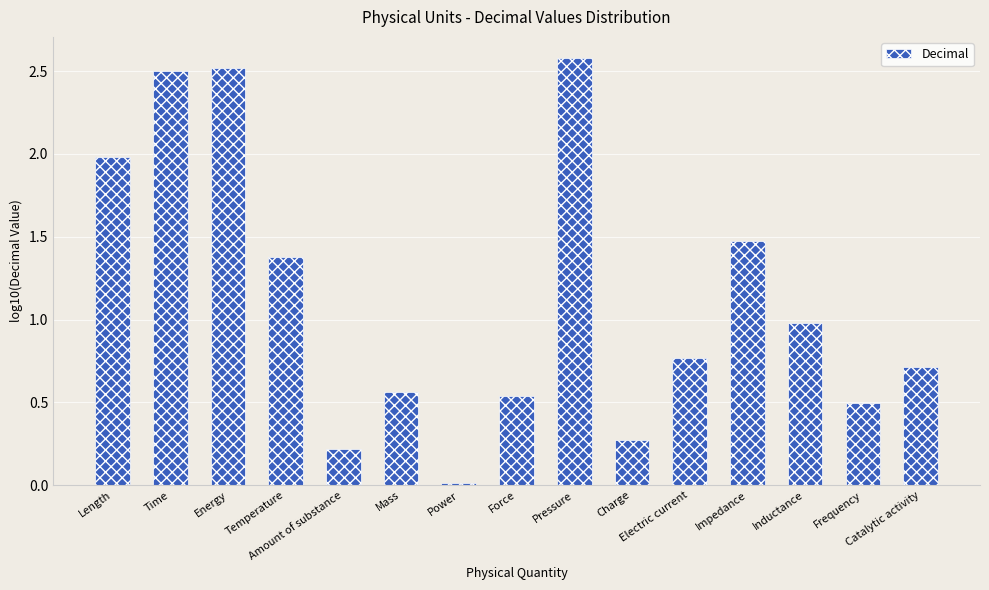

At which label is the value closest to 1?

Inductance